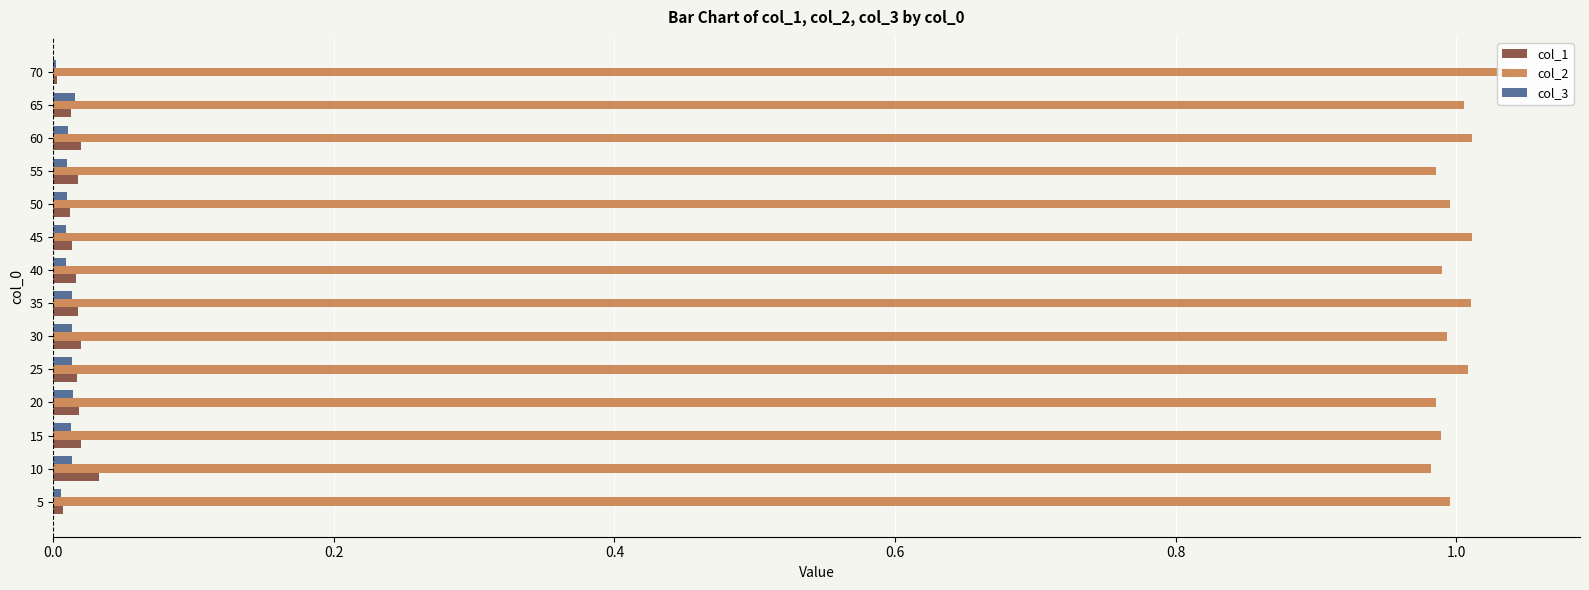

Which series has the widest spread of values?

col_2